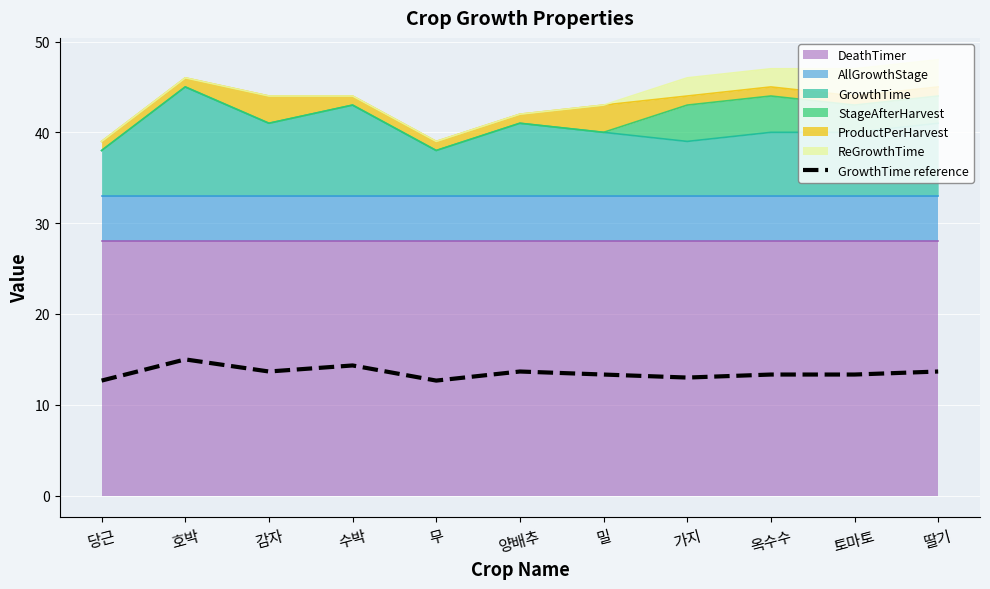

What is the label of the 1st point from the right?

딸기